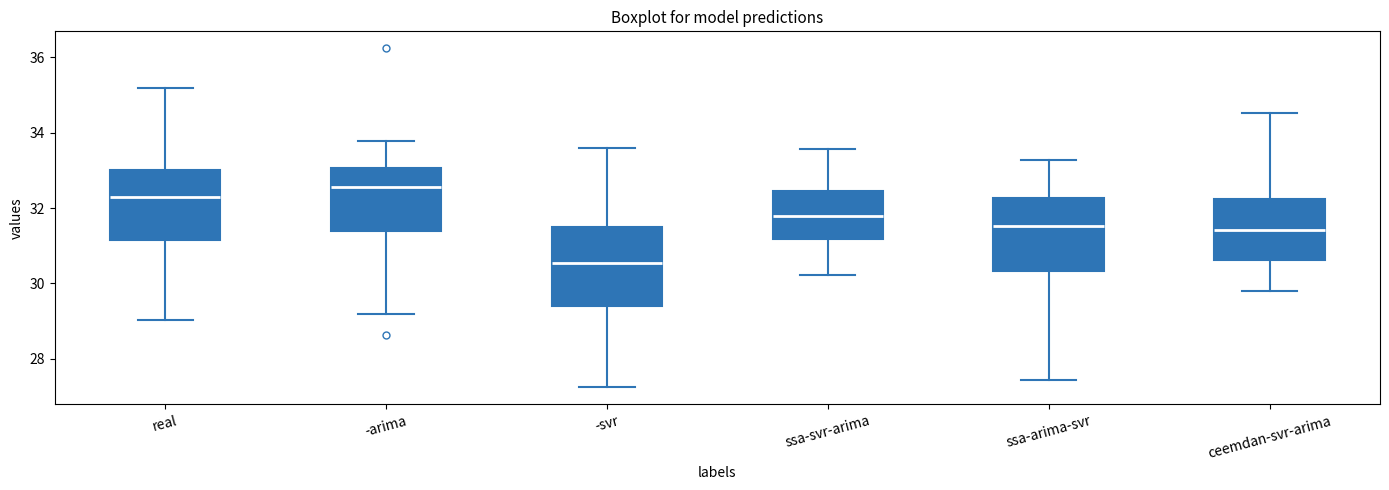

Where does the lower whisker of the box for -arima end on the y-axis? The values are not printed on the chart, so give them approximately, as read against the axis.

29.2